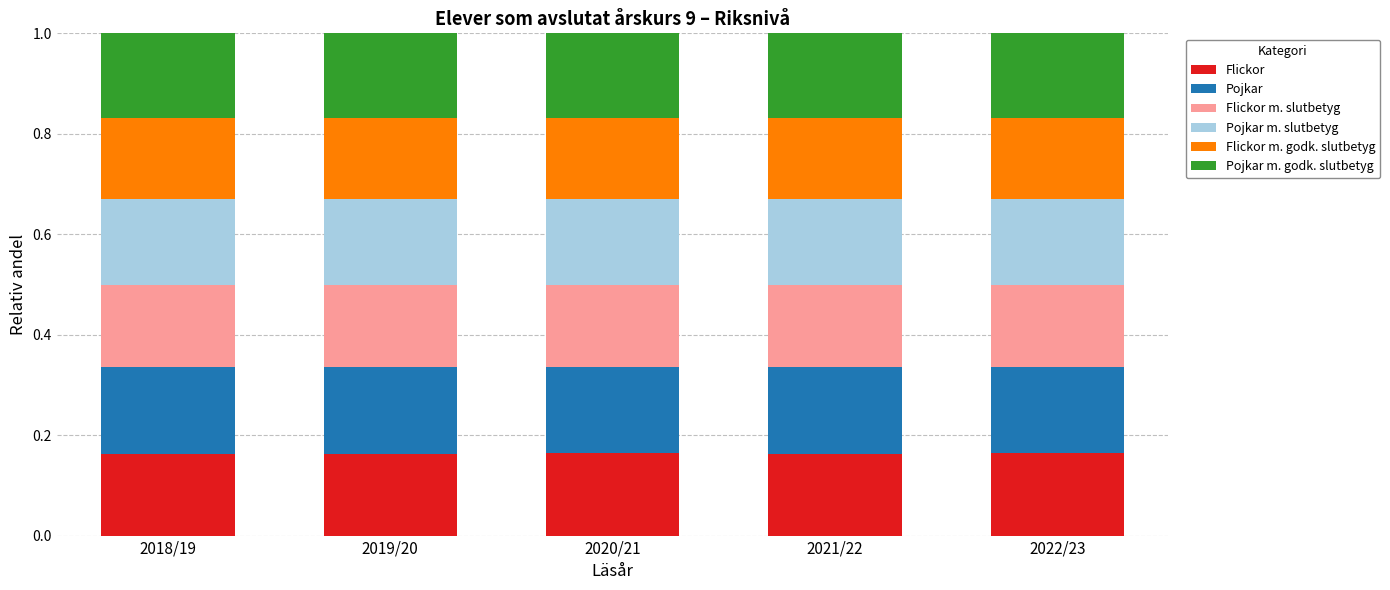

At which category is the sum across all series the highest?

2018/19